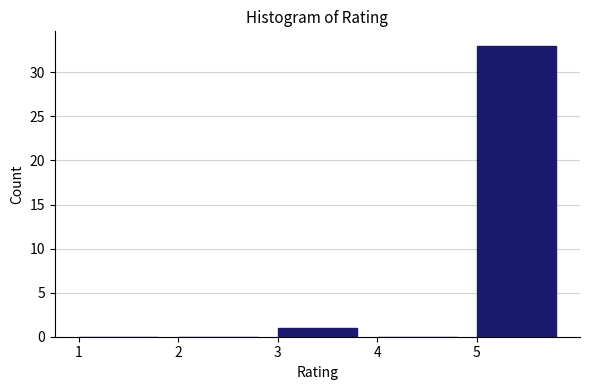

Which range on the x-axis has the tallest bar?

5 to 6